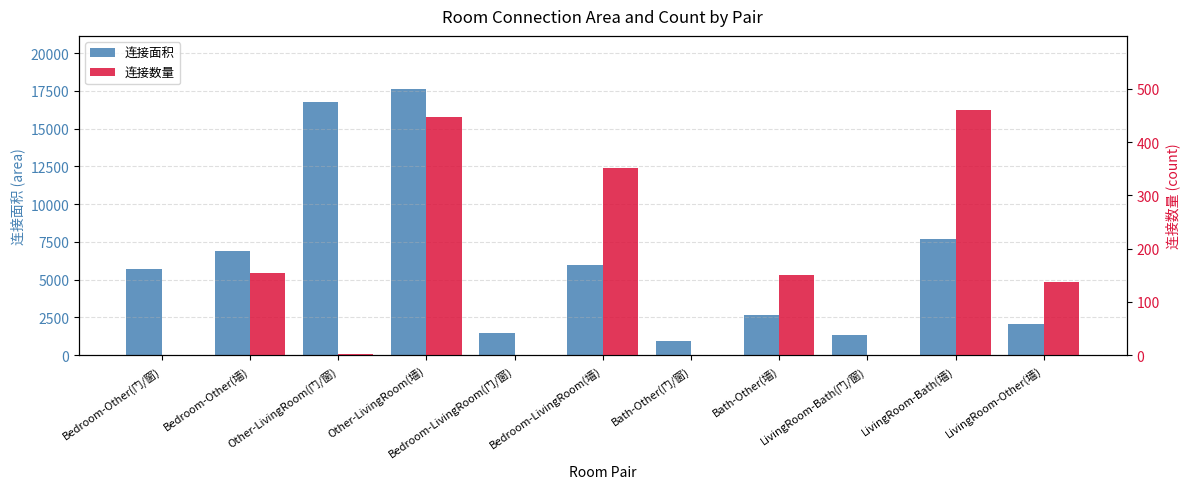

Which label corresponds to the largest value in the chart?

Other-LivingRoom(墙)